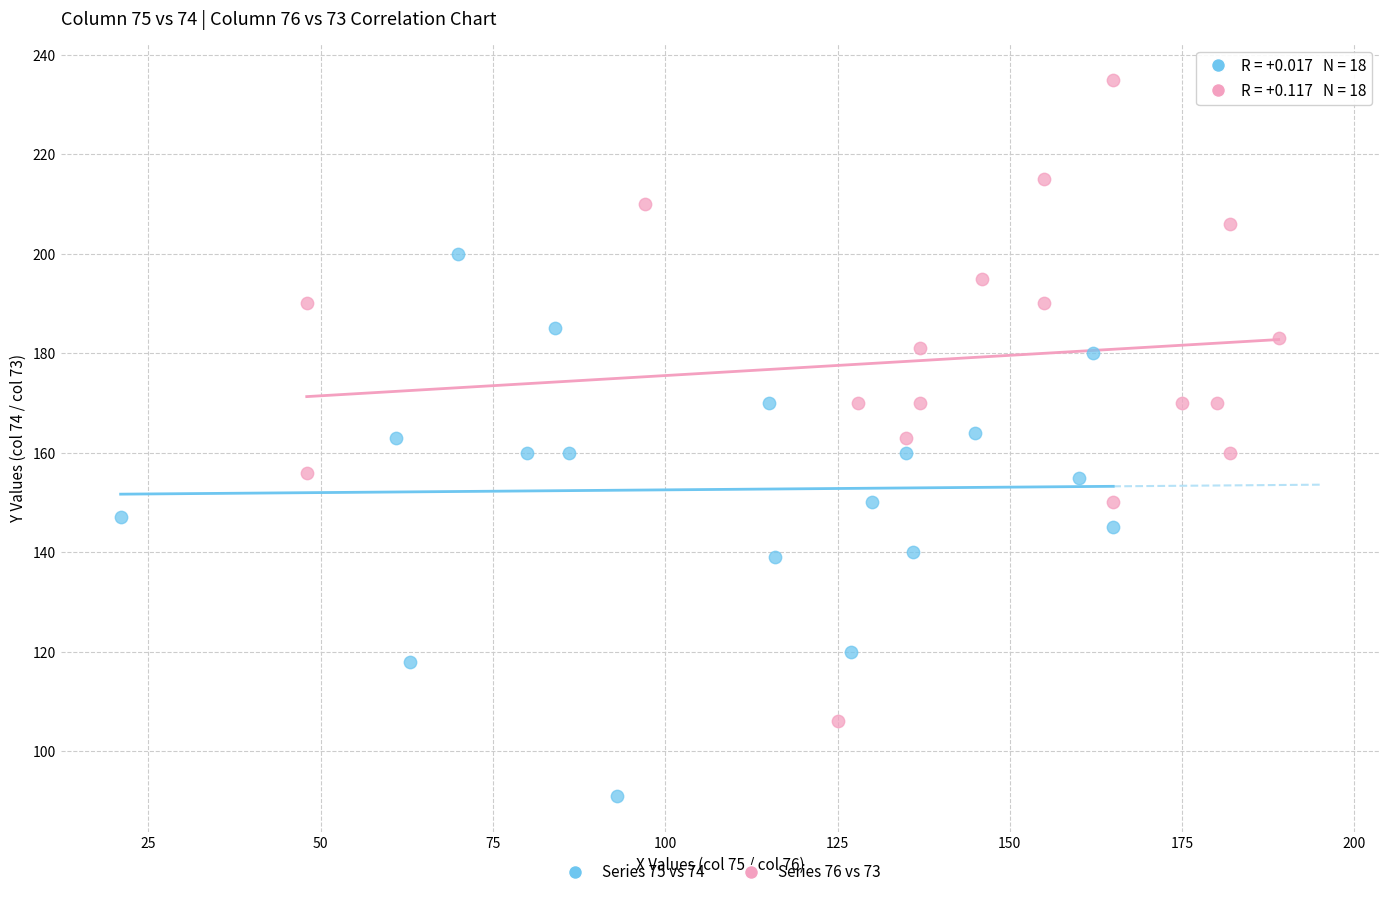

What are all the series names shown in the legend?

Series 75 vs 74, Series 76 vs 73